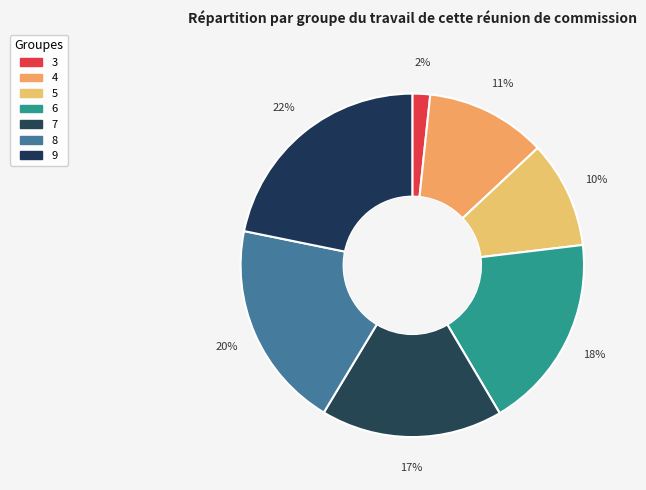

How many slices are in this pie chart?

7